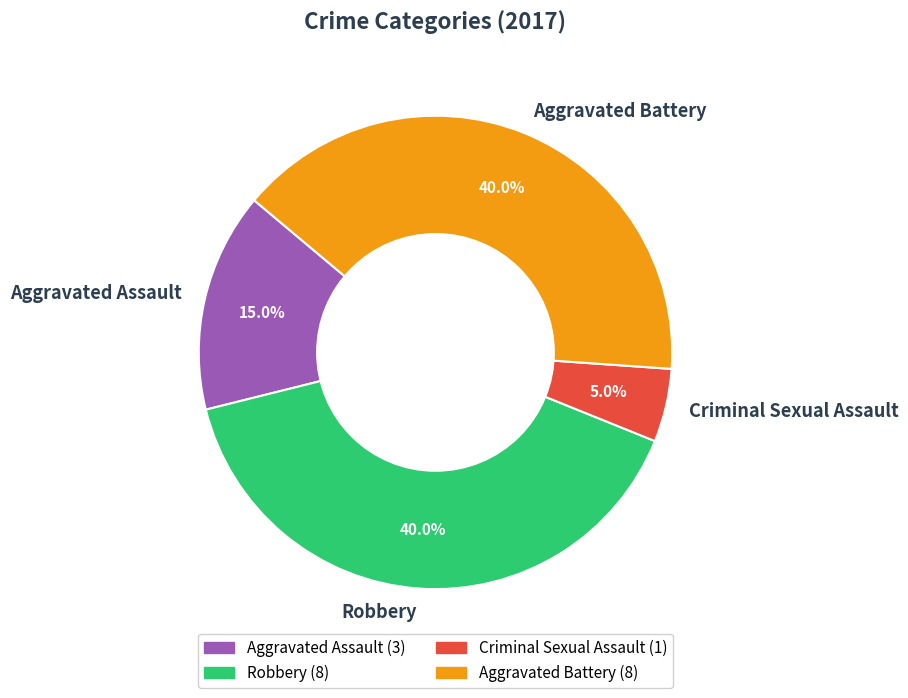

Does Aggravated Assault account for over 50% of the chart?

No